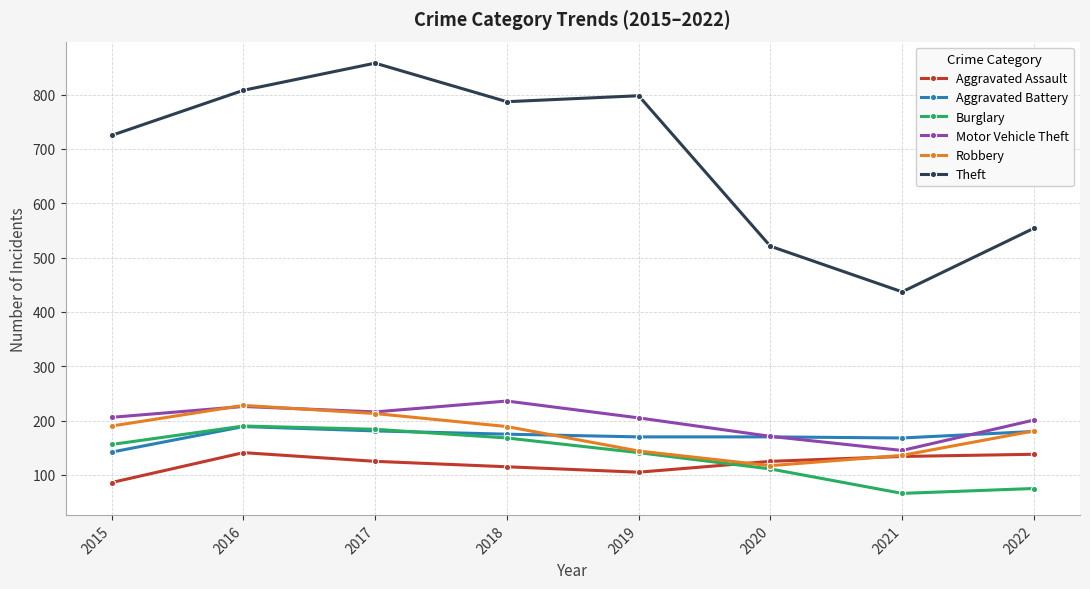

True or false: Theft and Aggravated Battery intersect in this chart.

False